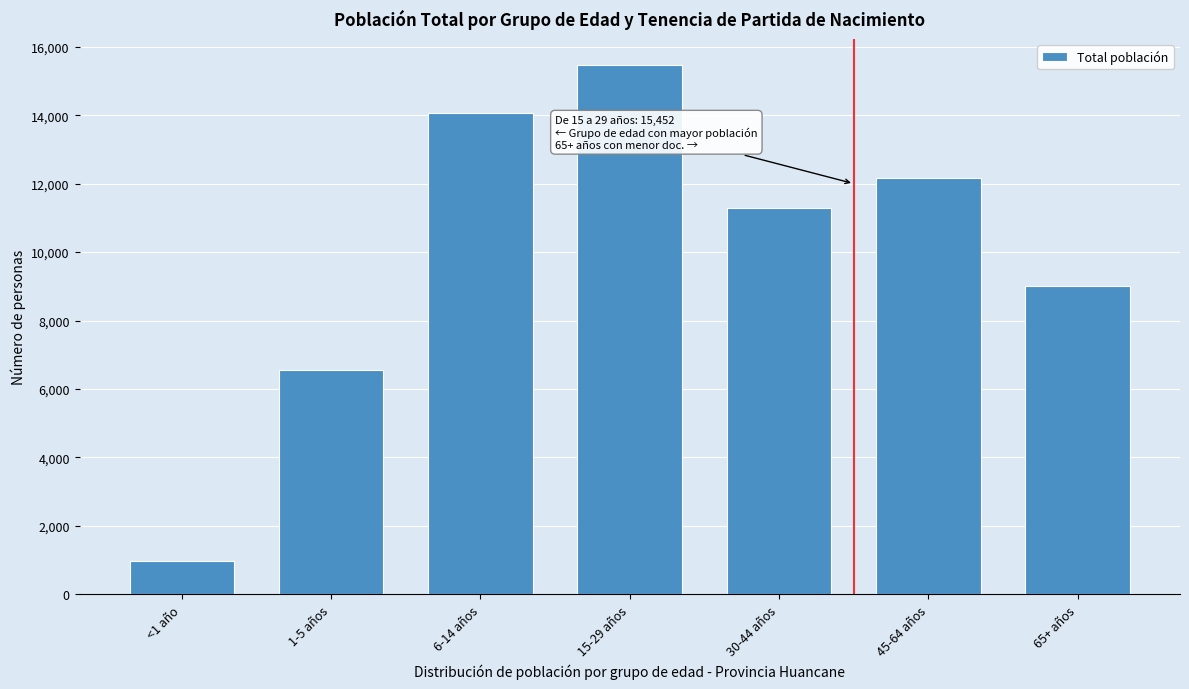

Reading left to right, extract all data points from this chart.

<1 año=965	1-5 años=6558	6-14 años=14070	15-29 años=15452	30-44 años=11298	45-64 años=12161	65+ años=9018